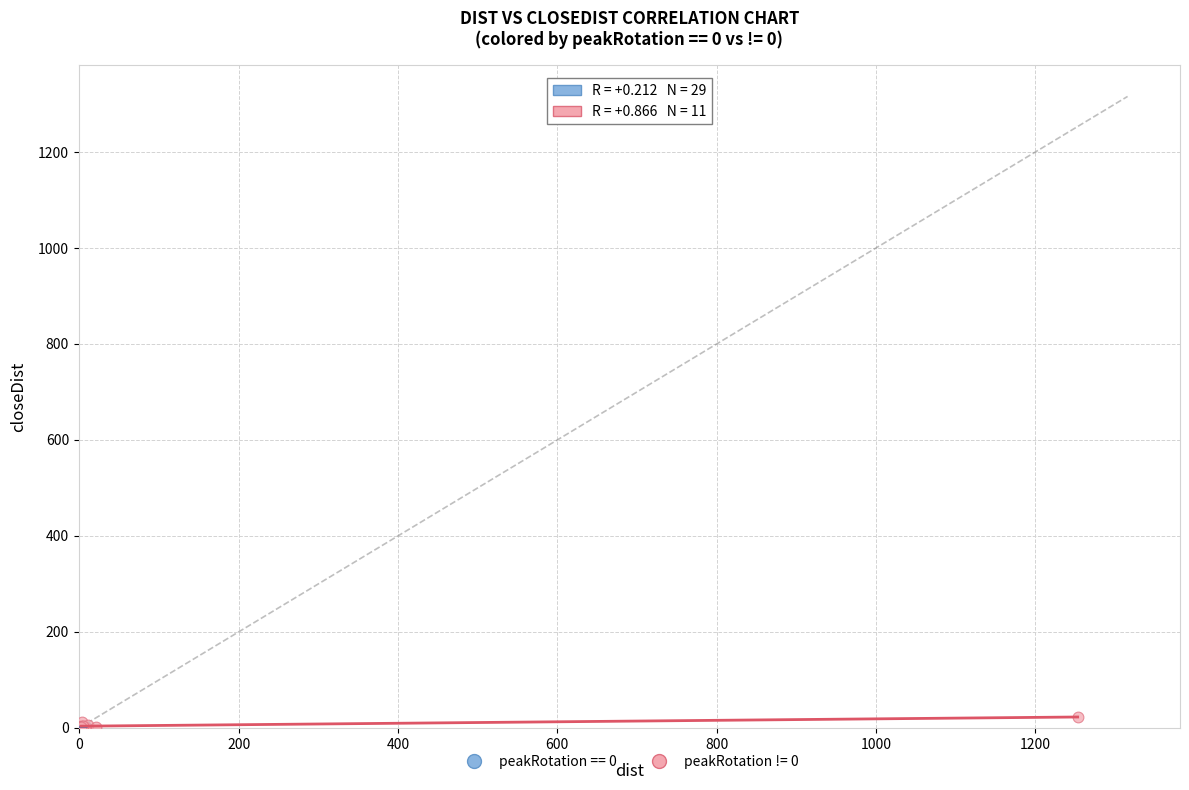

What are all the series names shown in the legend?

peakRotation == 0, peakRotation != 0